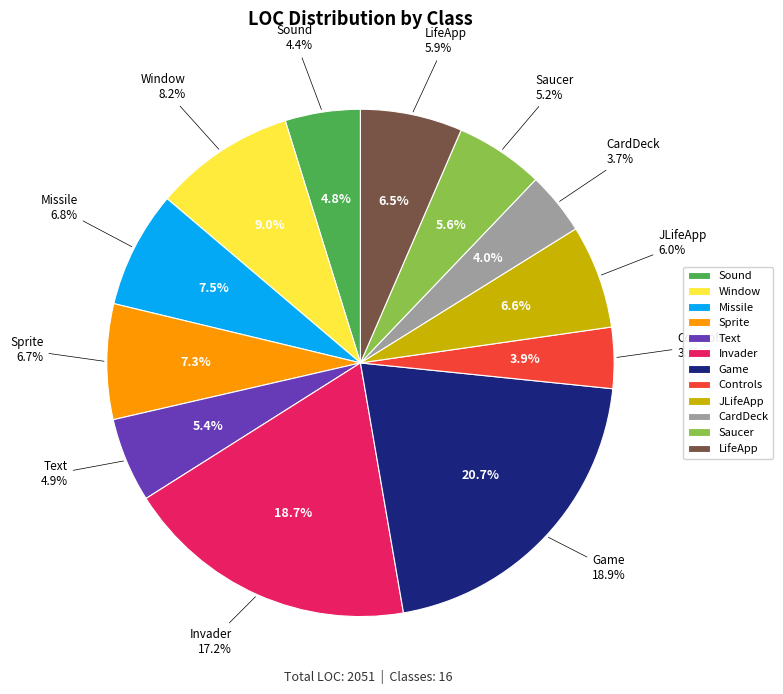

What is the largest slice in the pie chart?

Game